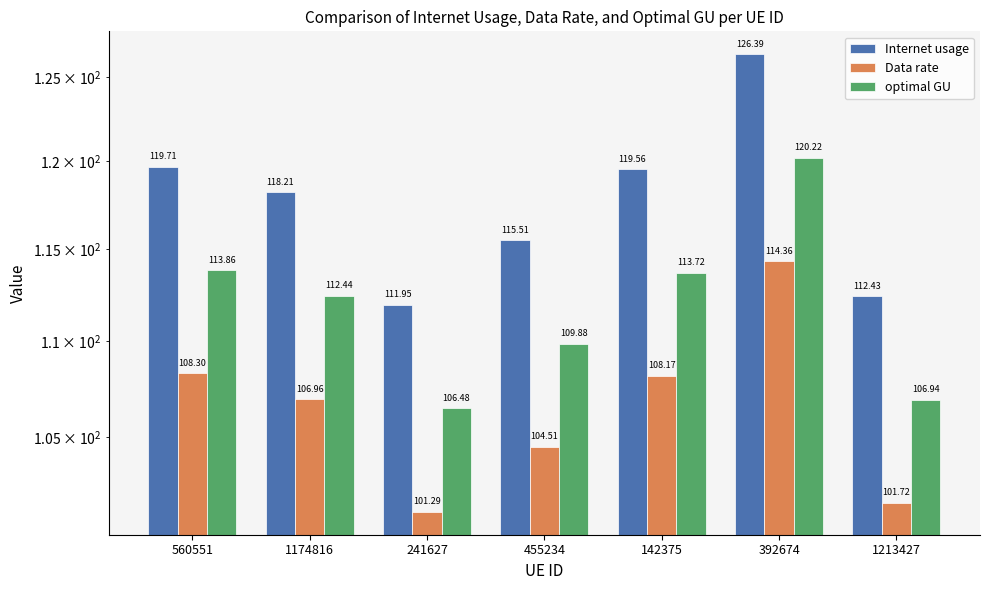

Reading left to right, list all the values displayed in this chart.

Internet usage: 560551=119.7	1174816=118.2	241627=111.9	455234=115.5	142375=119.6	392674=126.4	1213427=112.4
Data rate: 560551=108.3	1174816=107.0	241627=101.3	455234=104.5	142375=108.2	392674=114.4	1213427=101.7
optimal GU: 560551=113.9	1174816=112.4	241627=106.5	455234=109.9	142375=113.7	392674=120.2	1213427=106.9